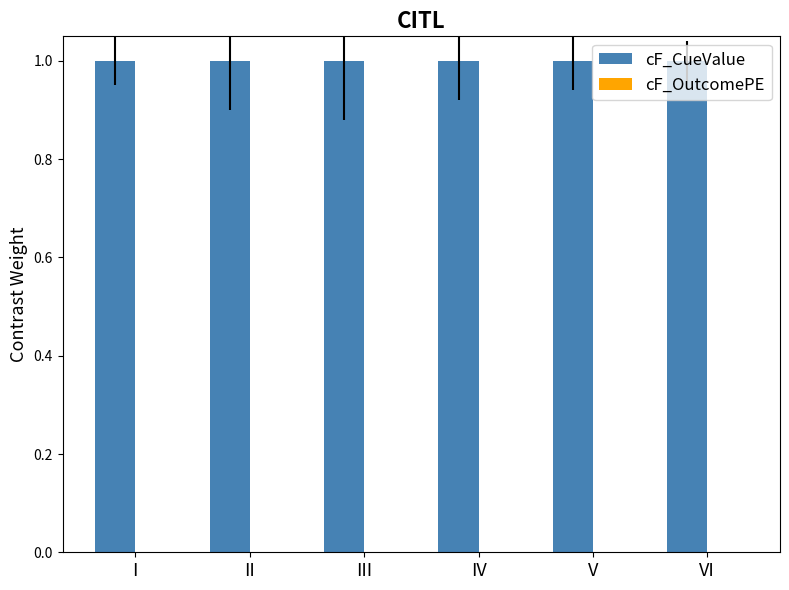

Which label corresponds to the smallest value in the chart?

I